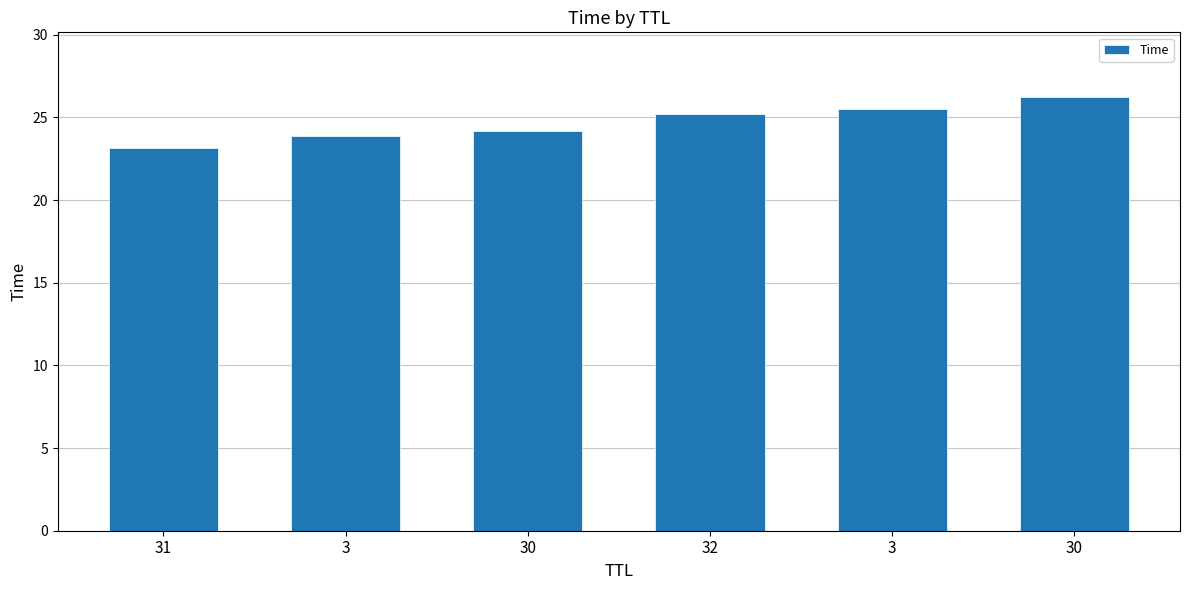

List the labels in order of value, smallest first.

31, 3, 30, 32, 3, 30